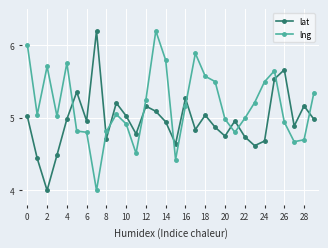

What is the smallest value displayed?

4.0